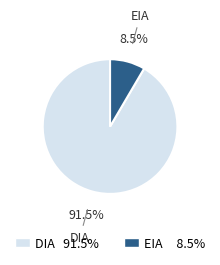

Which category has the biggest portion of the pie?

DIA